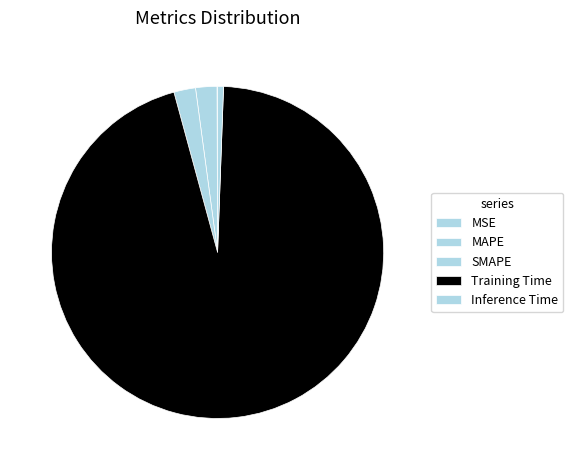

To the nearest percent, what is the difference between the largest and smallest slice percentages?

95%